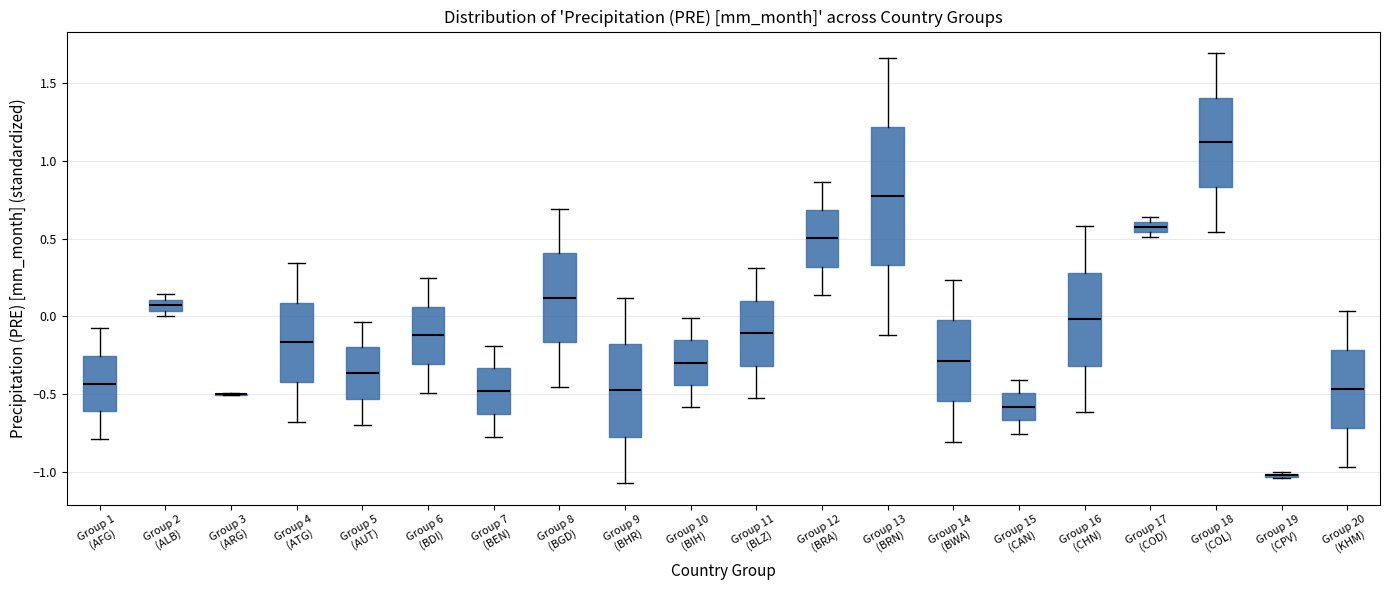

Where is the lower edge of the box for Group 5 (AUT) on the y-axis? The values are not printed on the chart, so give them approximately, as read against the axis.

-0.55